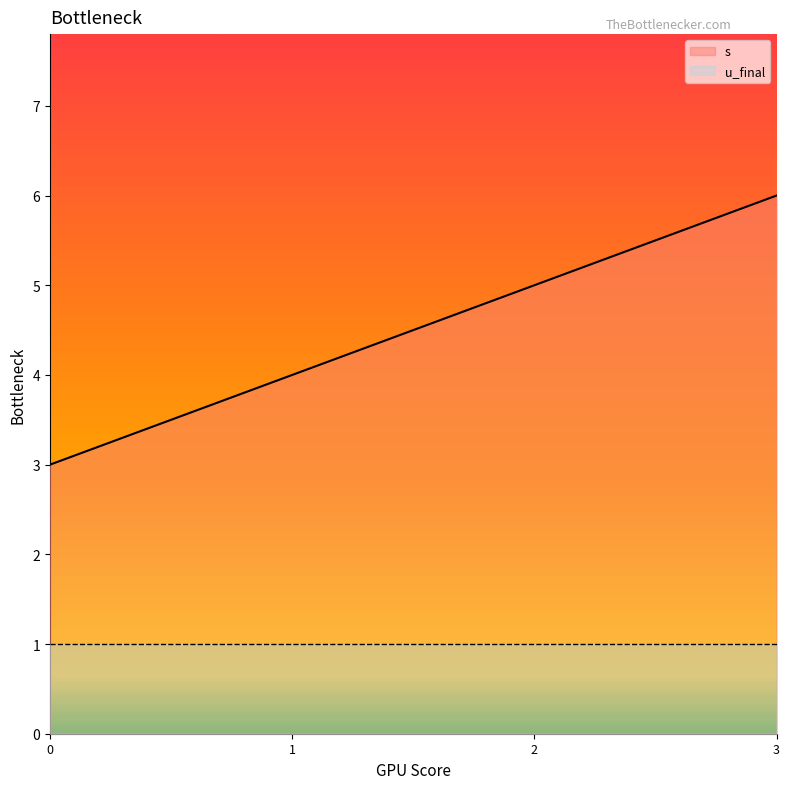

Between 2 and 3, which is larger?

3